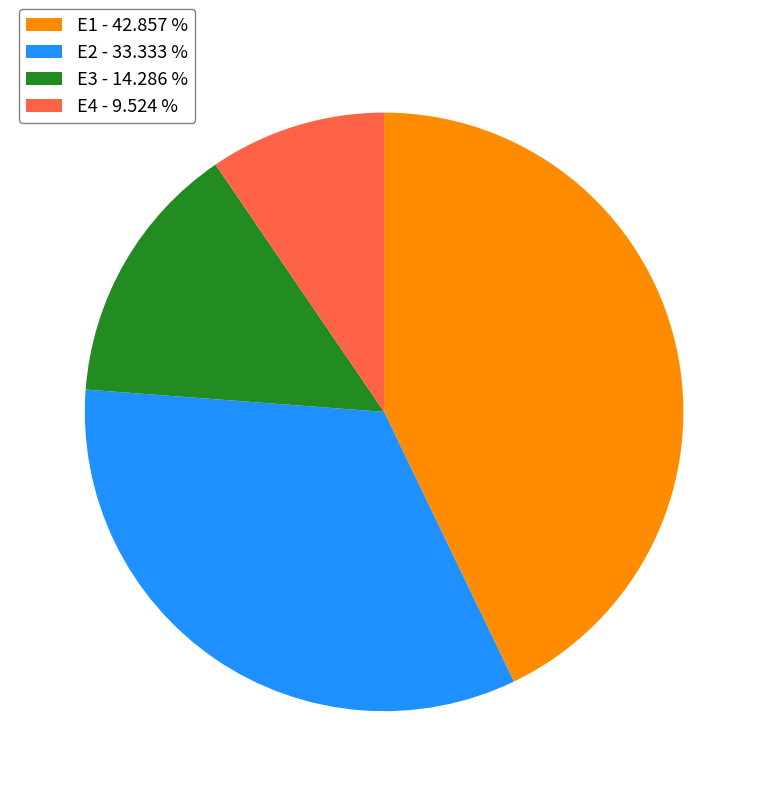

Do E3 - 14.286 % and E1 - 42.857 % together represent more than half of the pie?

Yes